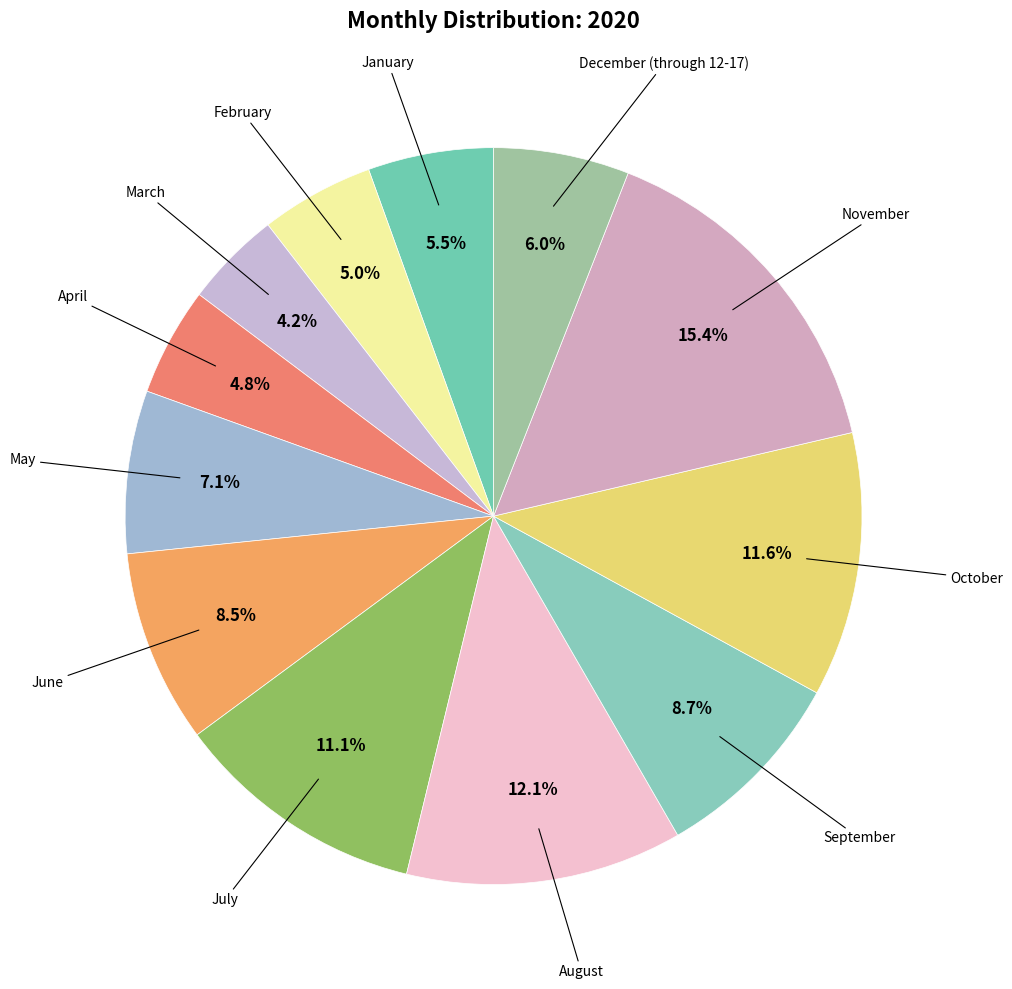

Rank the categories by value from highest to lowest.

November, August, October, July, September, June, May, December (through 12-17), January, February, April, March